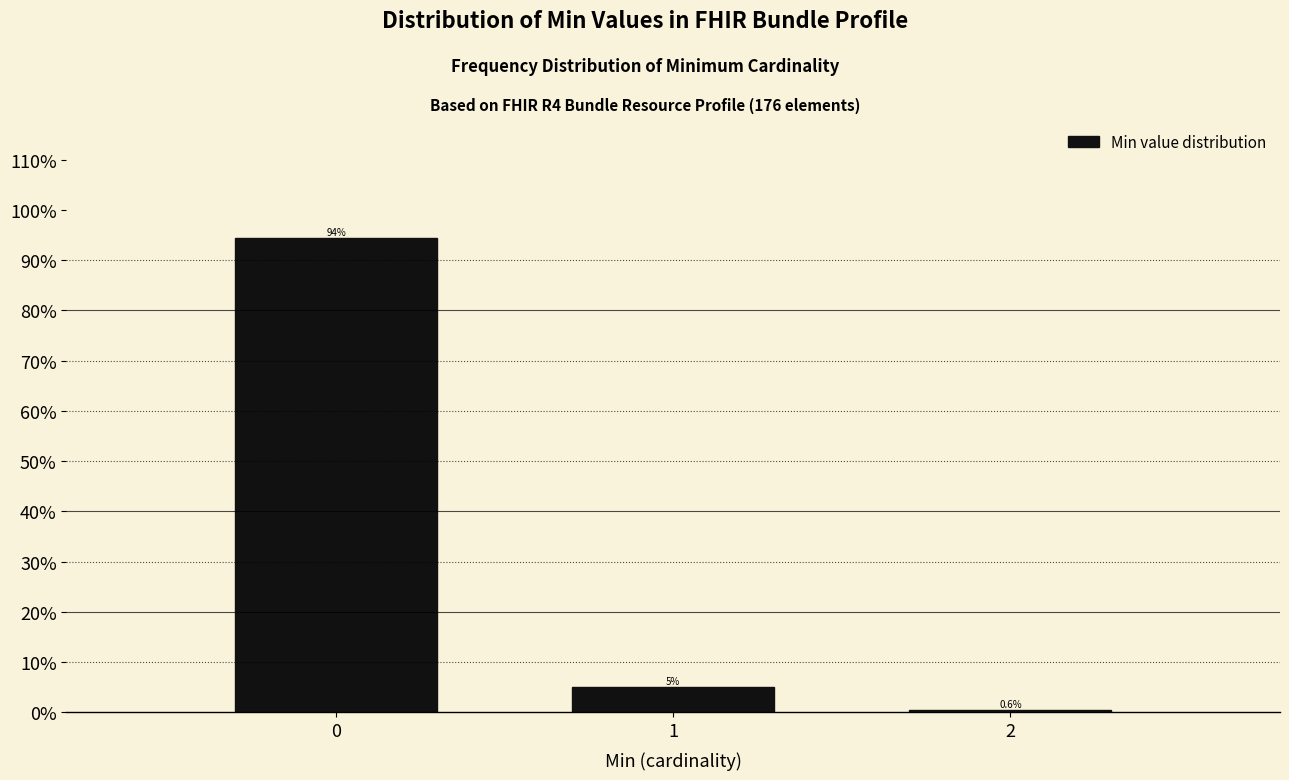

Does the chart contain any negative values?

No